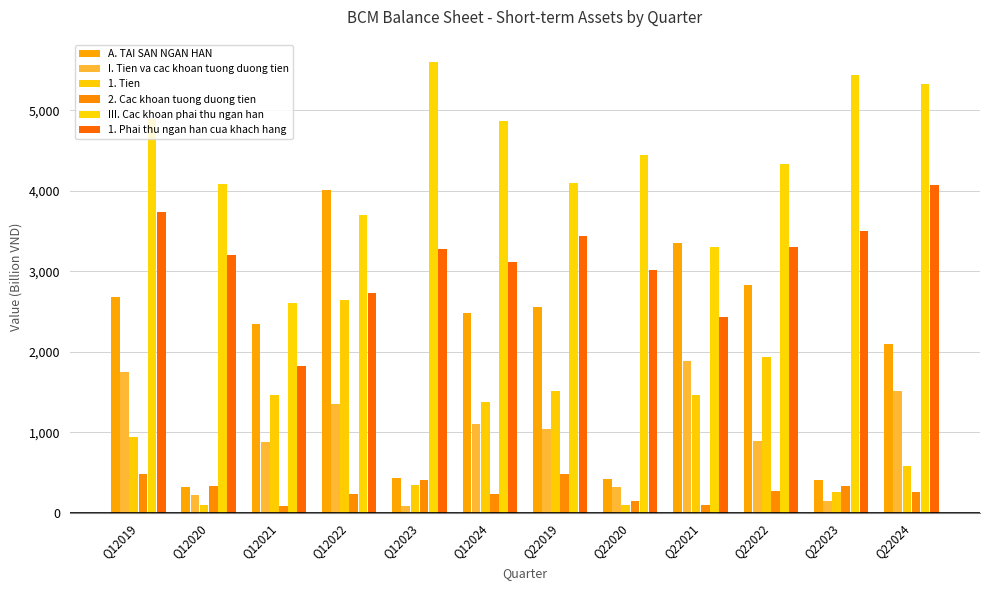

The III. Cac khoan phai thu ngan han series shows 2609 at Q12021. True or false?

True